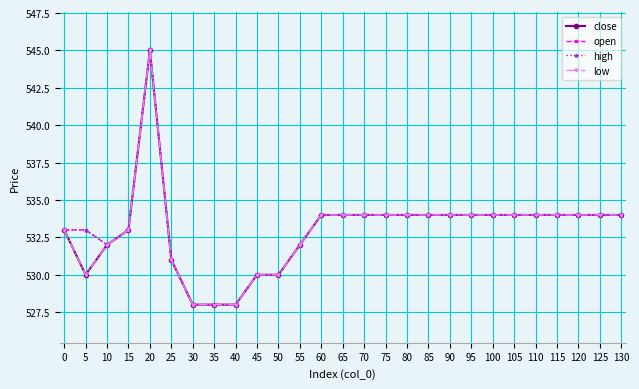

What is the difference between the maximum and second lowest values in the open series?

17